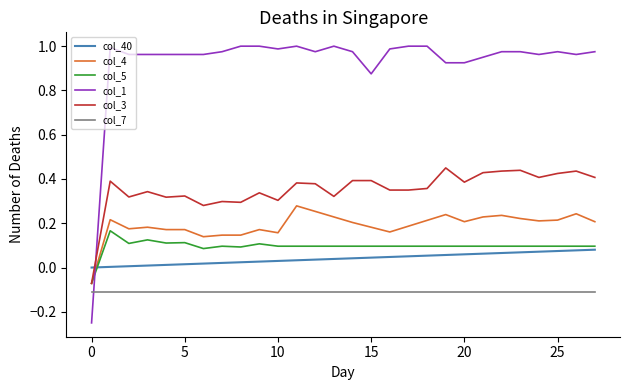

Which series has the largest total across all categories?

col_1